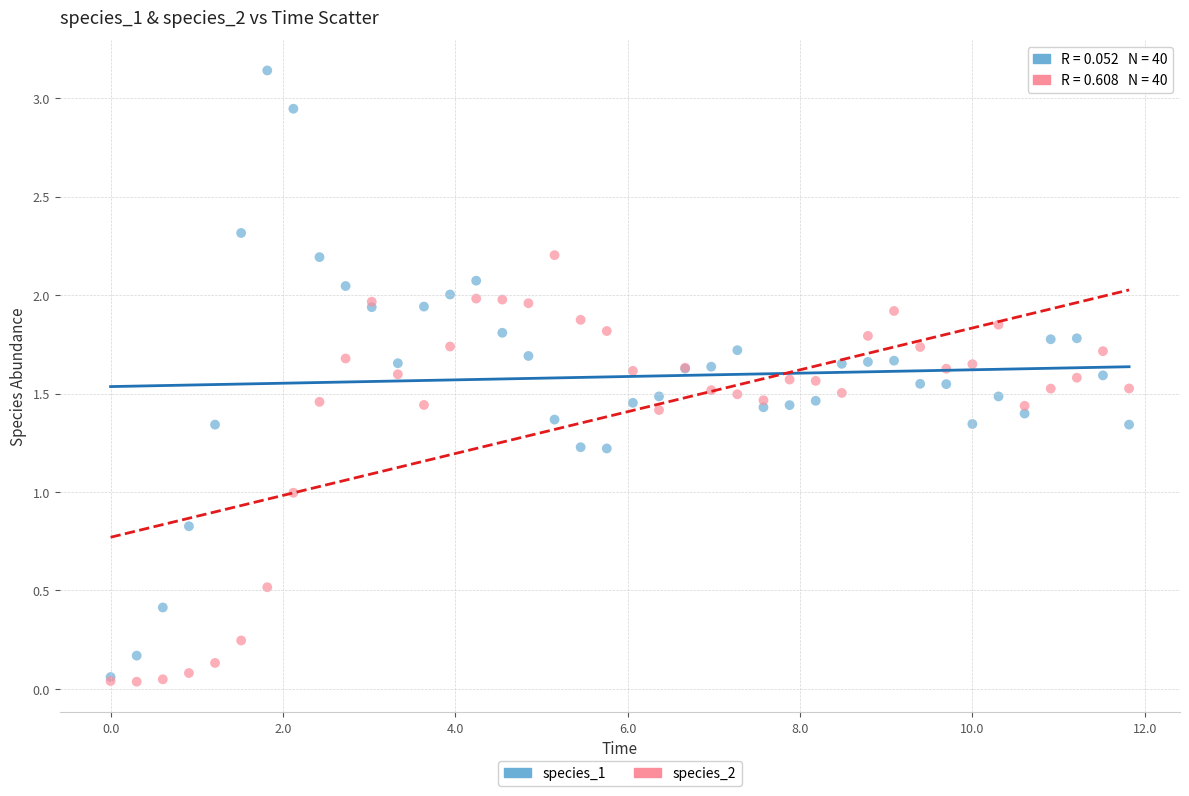

What are all the series names shown in the legend?

species_1, species_2